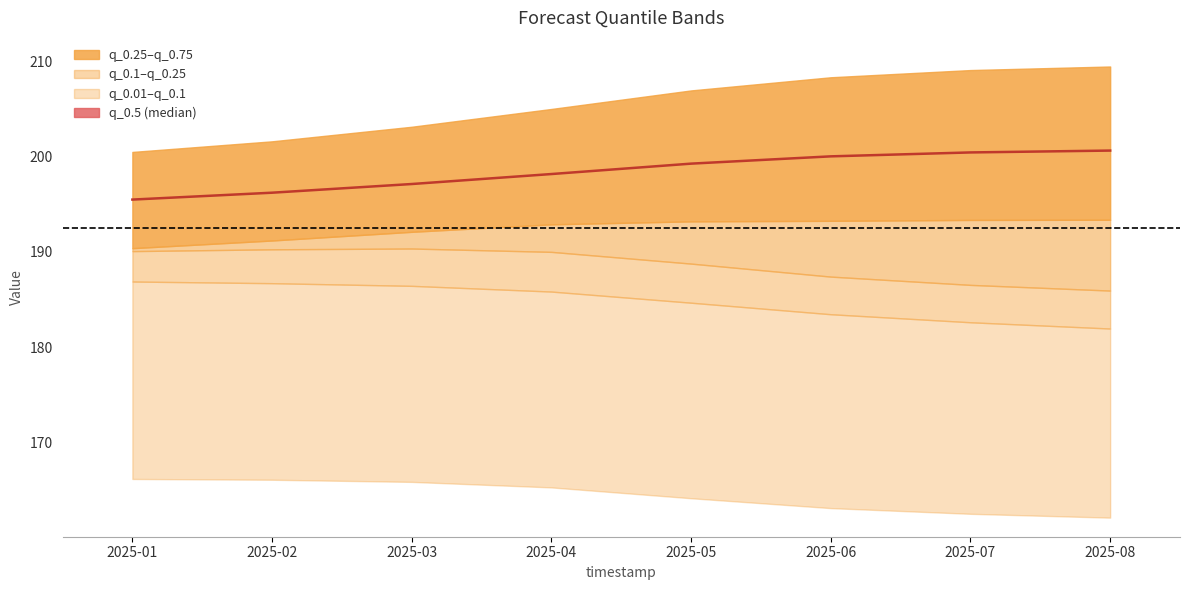

List the labels in order of value, largest first.

2025-08, 2025-07, 2025-06, 2025-05, 2025-04, 2025-03, 2025-02, 2025-01